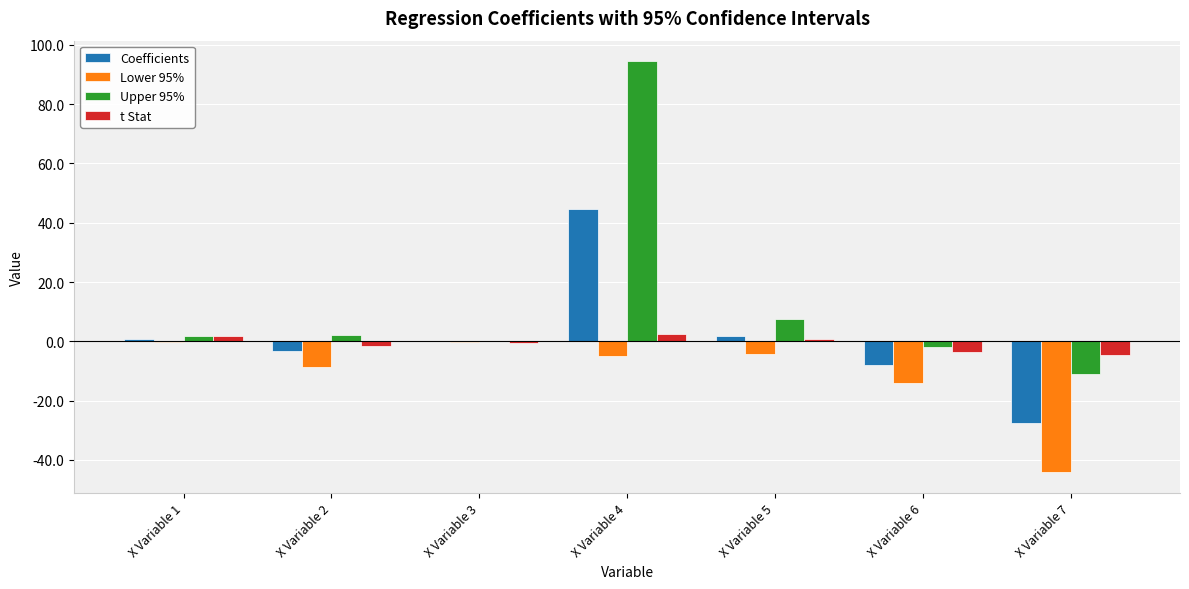

What is the sum of all Upper 95% values?

93.4